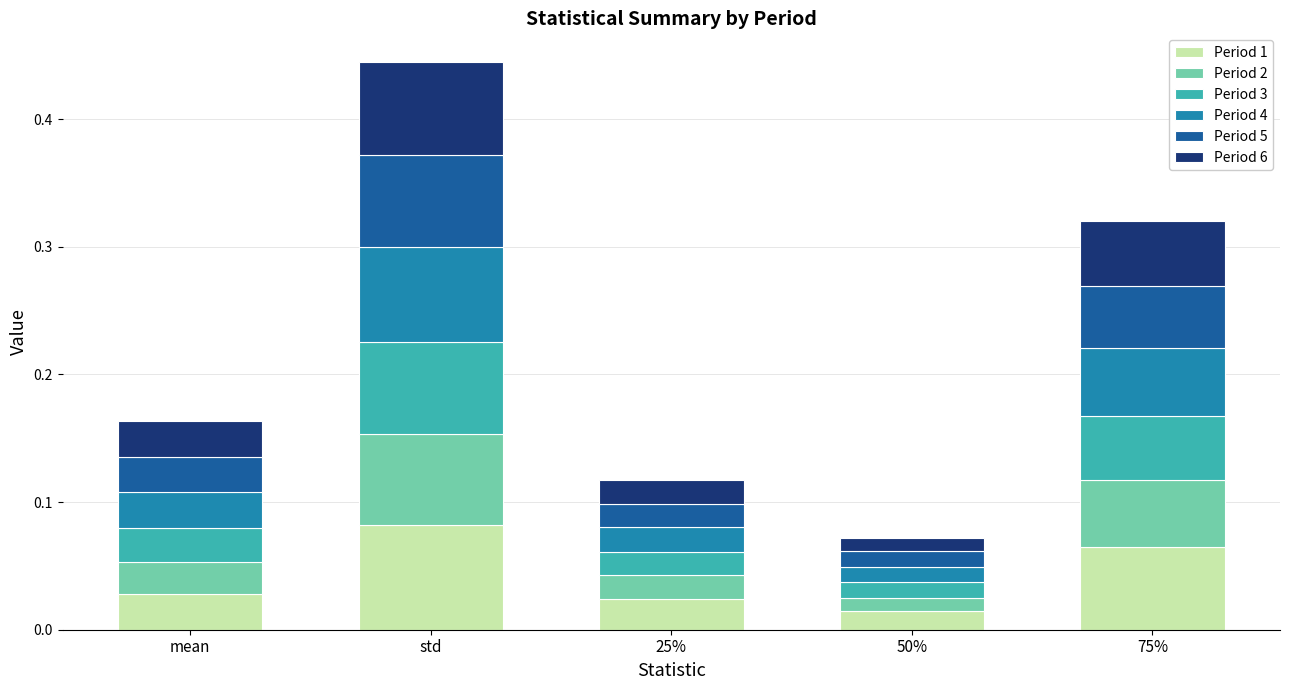

Are the bars horizontal?

No